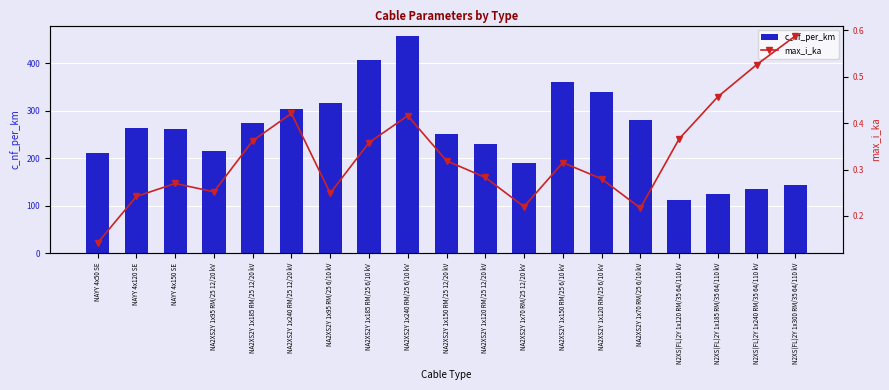

What is the total value across all series at NAYY 4x150 SE?

261.3